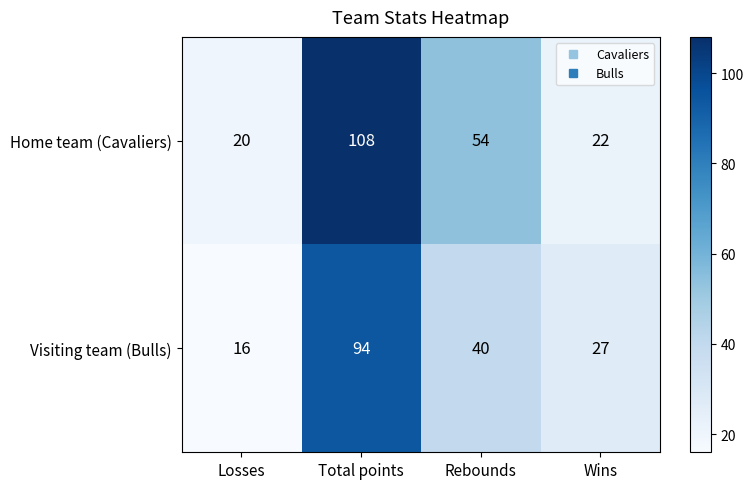

True or false: Home team (Cavaliers) has a value of 20 at Losses.

True